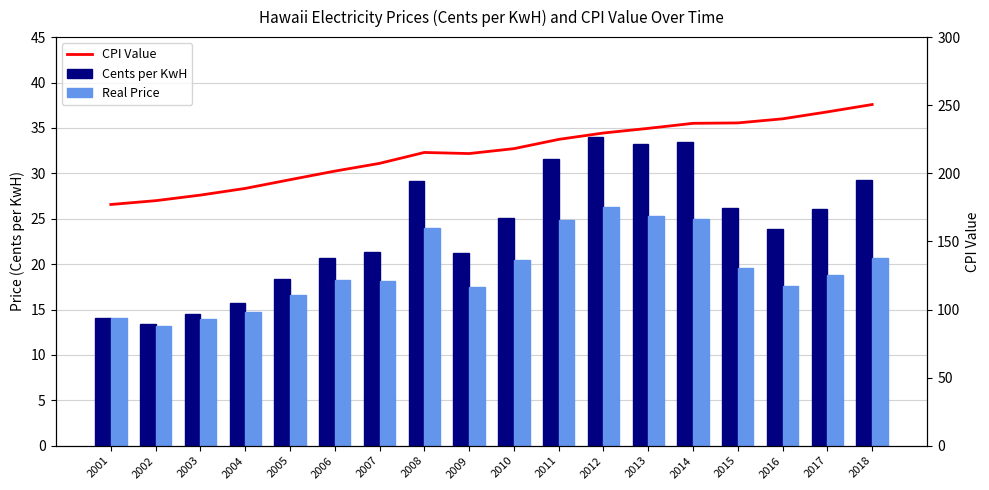

At 2004, list the series in order from smallest to largest.

Real Price, Cents per KwH, CPI Value